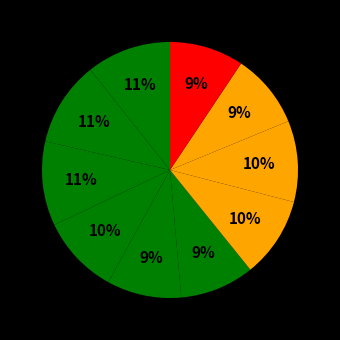

How many slices are in this pie chart?

10